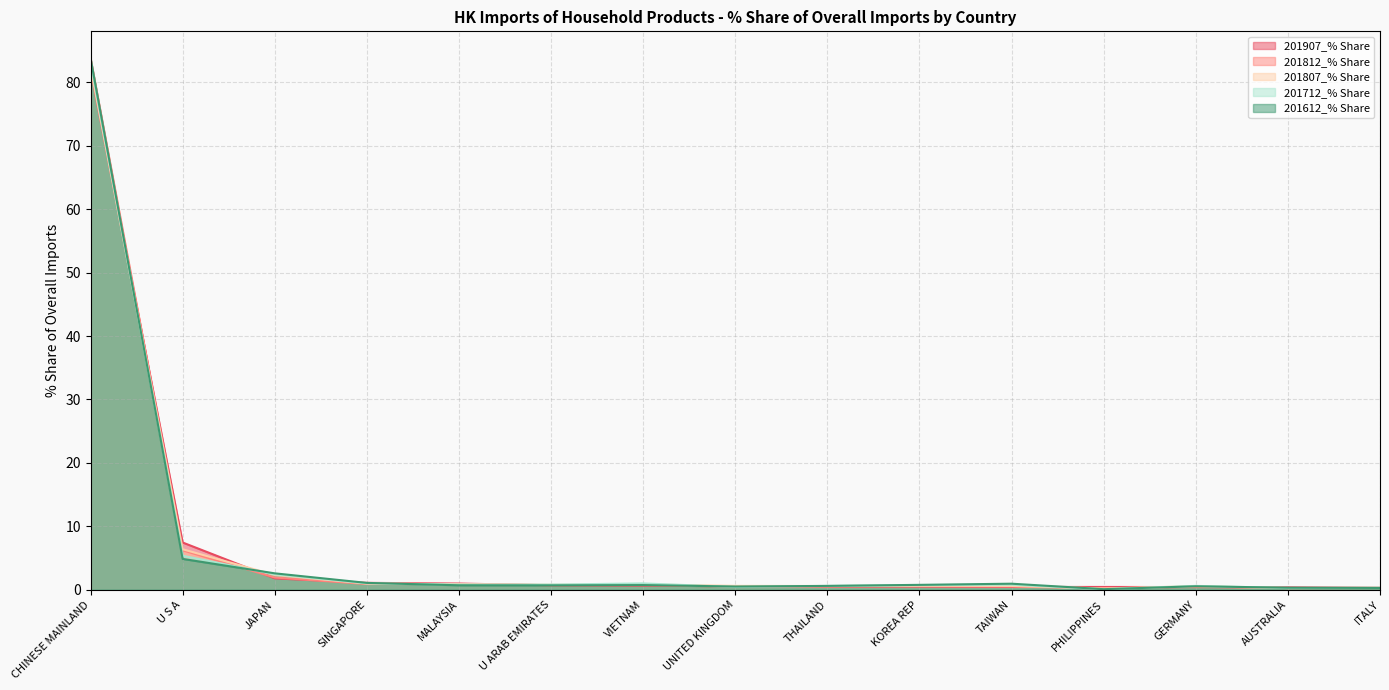

At which category does 201612_% Share reach its first local peak?

VIETNAM